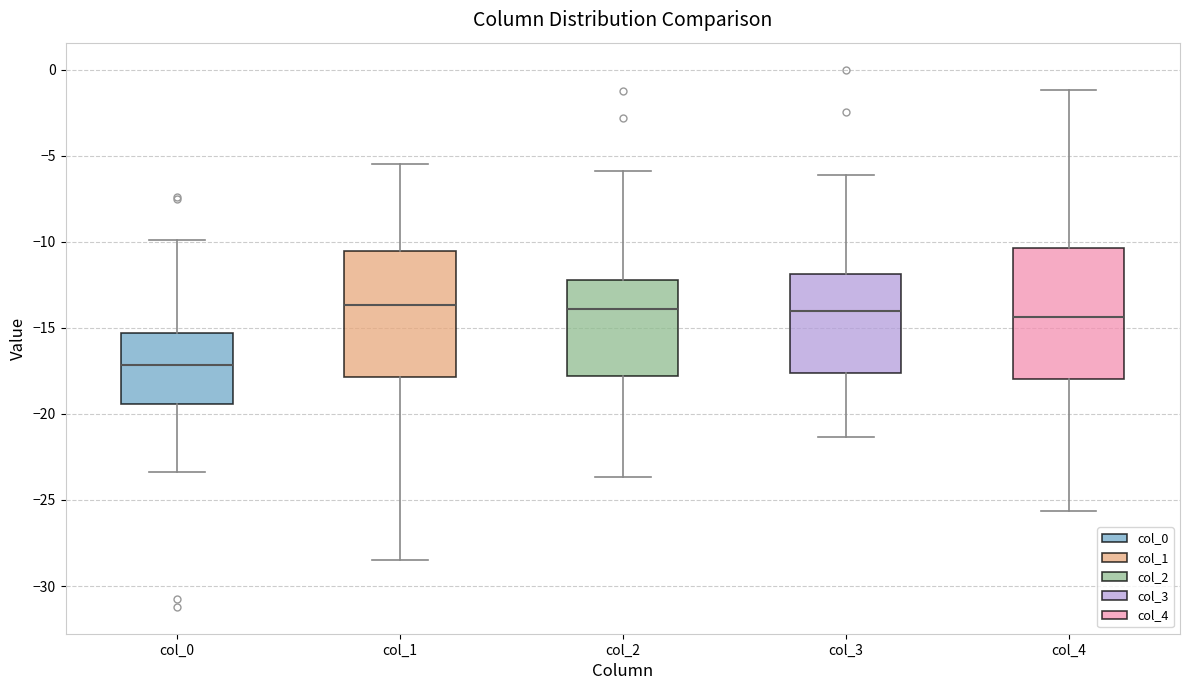

Where is the lower edge of the box for col_4 on the y-axis? The values are not printed on the chart, so give them approximately, as read against the axis.

-18.0